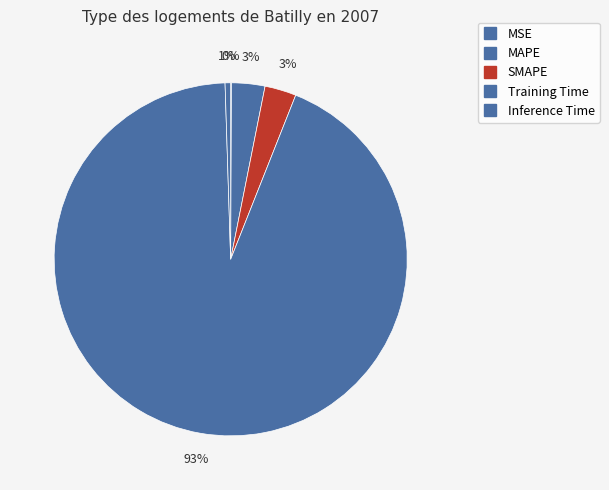

True or false: SMAPE accounts for 10% of the total.

False